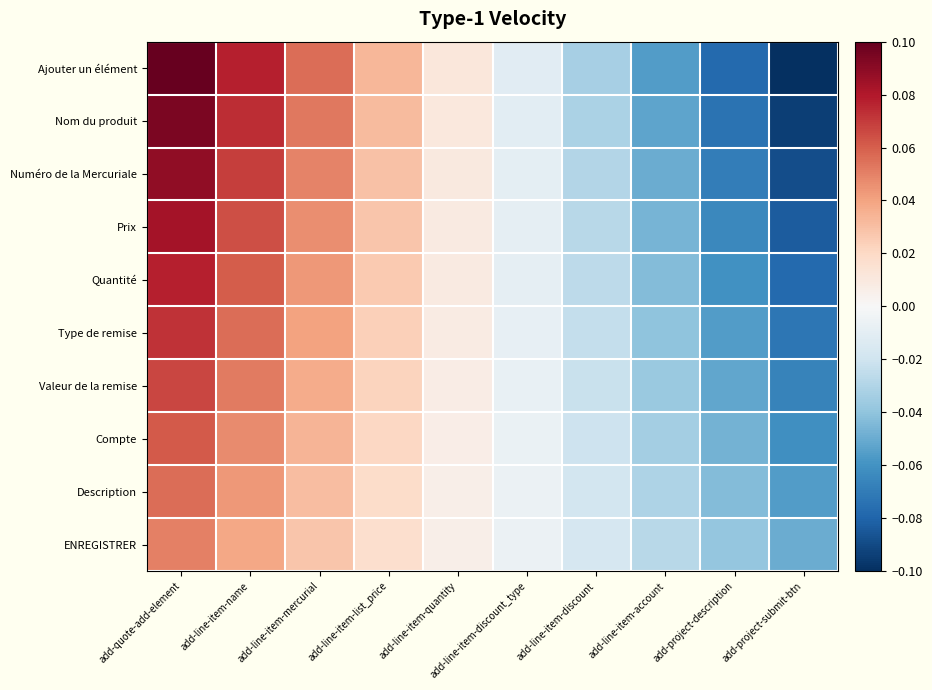

Which series has the largest range (max minus min)?

Ajouter un élément